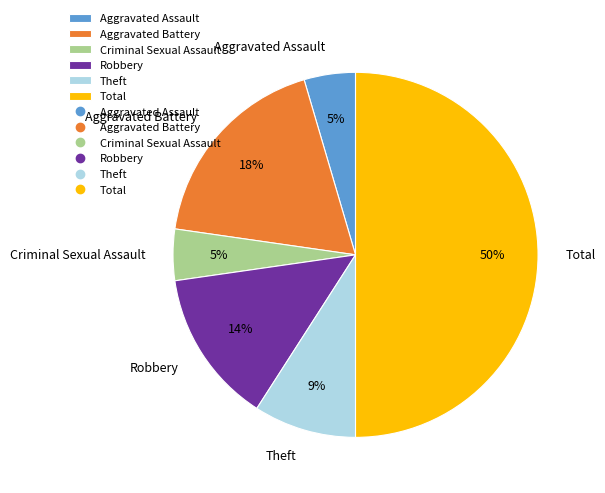

Count the number of slices in the pie.

6